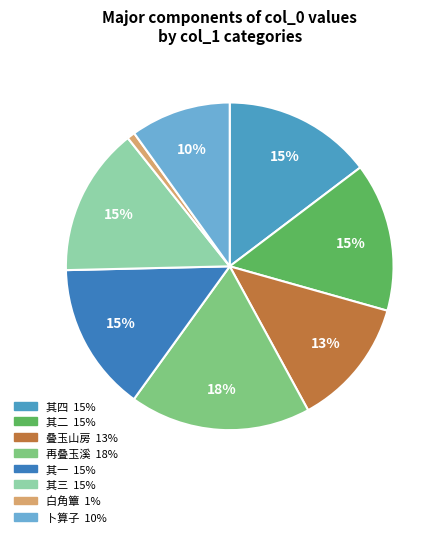

Is there any slice that represents more than half of the pie?

No